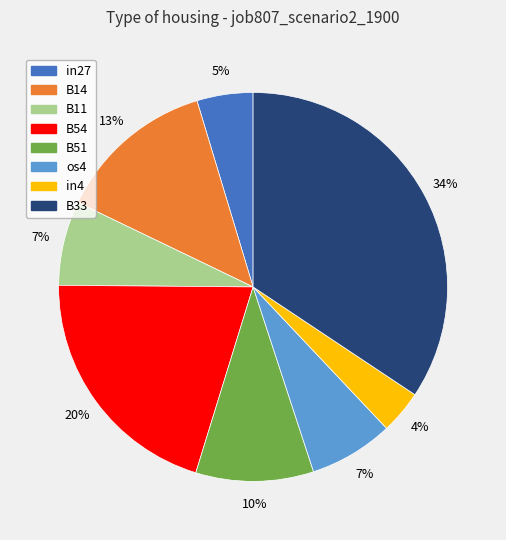

Is there any slice that represents more than half of the pie?

No